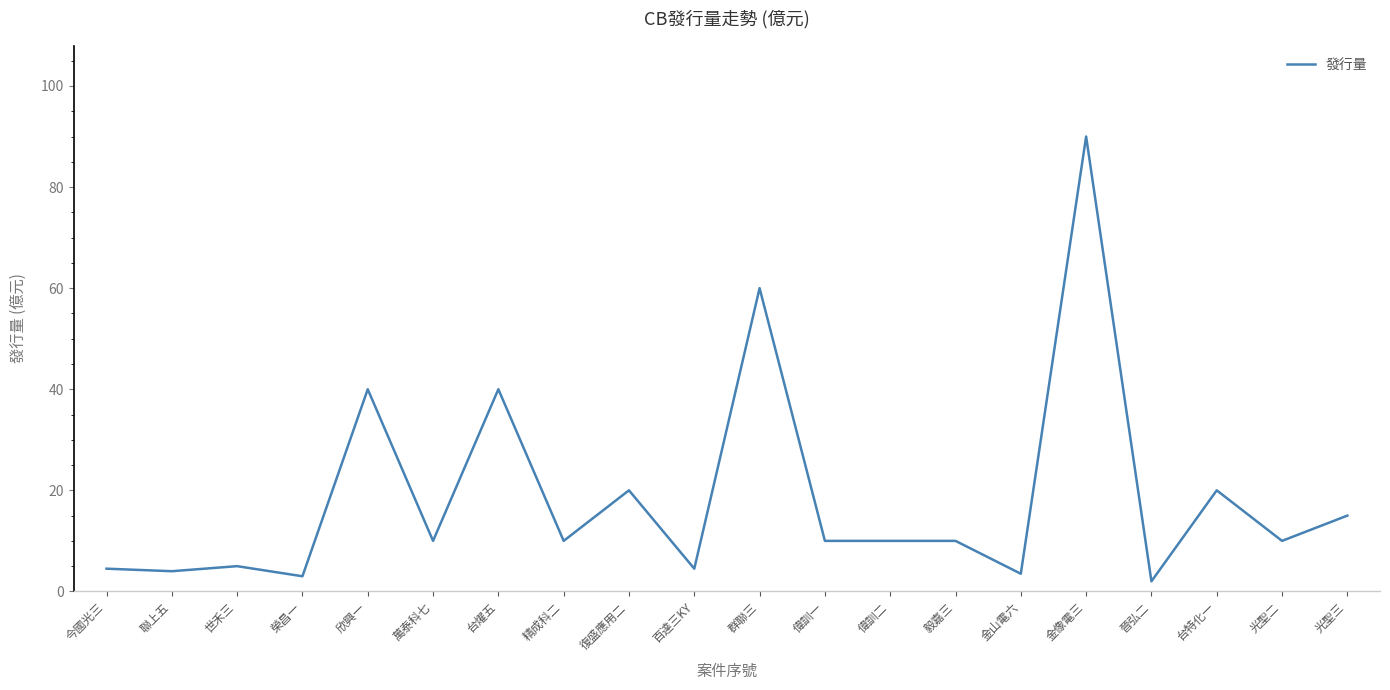

What position from the right is 金像電三?

5